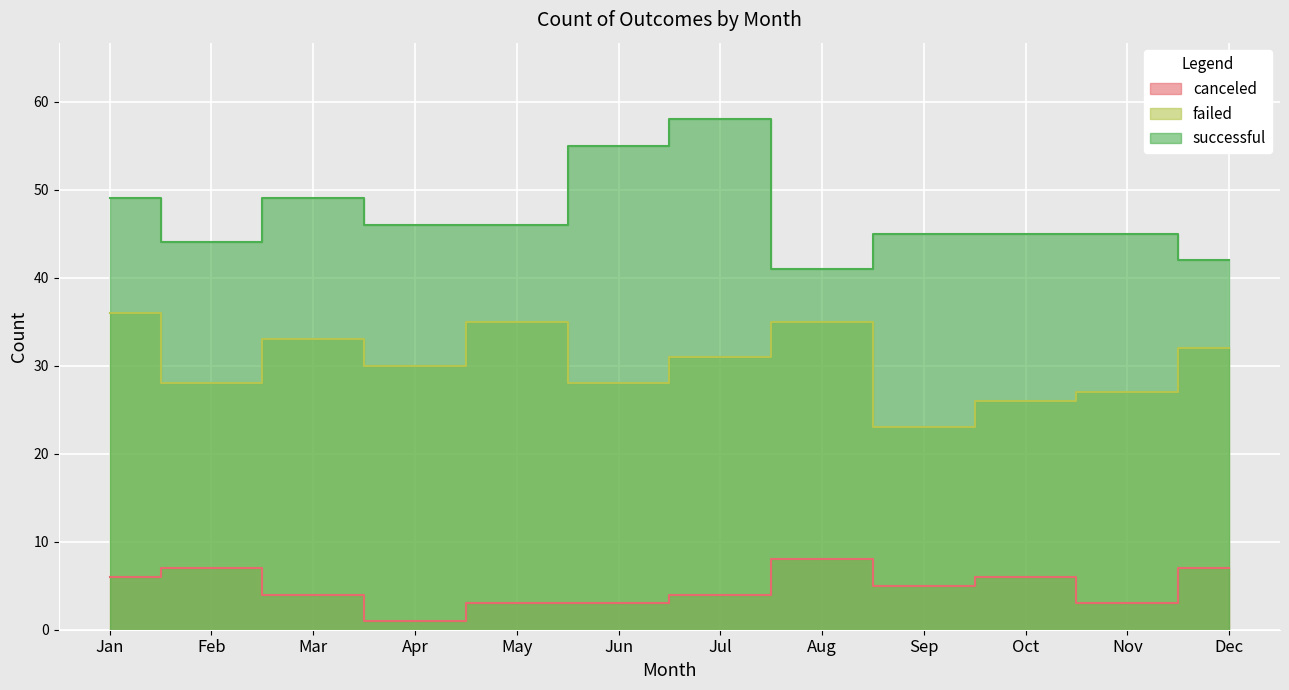

The failed series shows 51 at Jul. True or false?

False